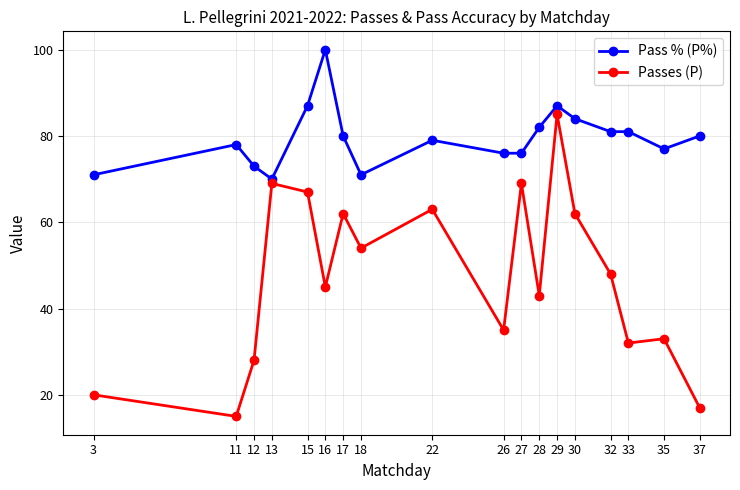

What is the maximum value for Pass % (P%)?

100